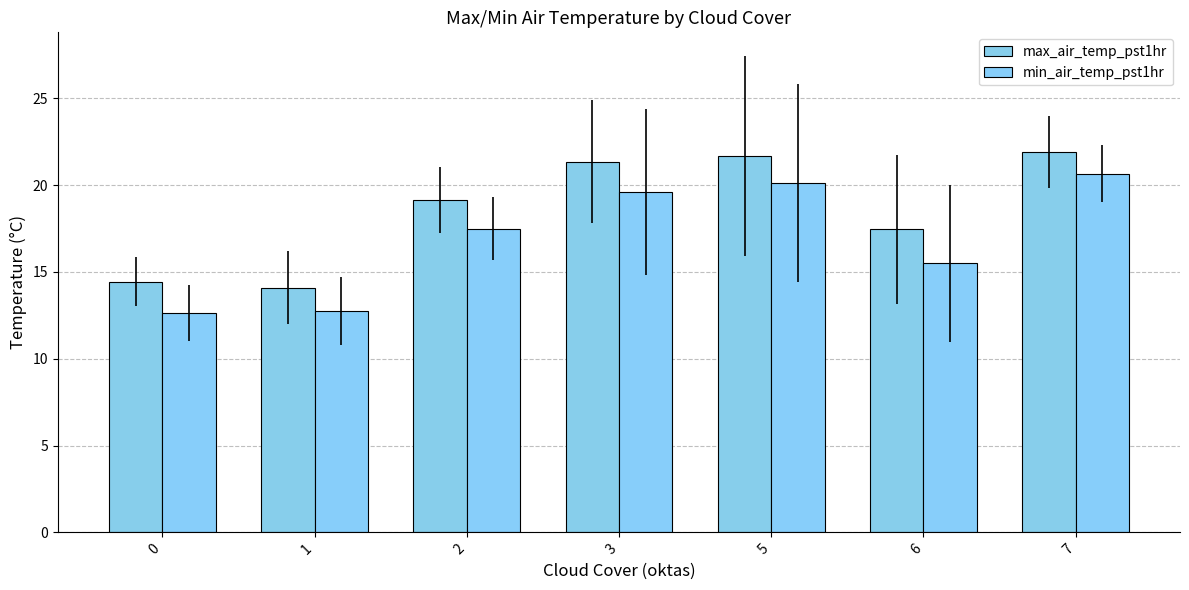

How many bars are there in total?

14